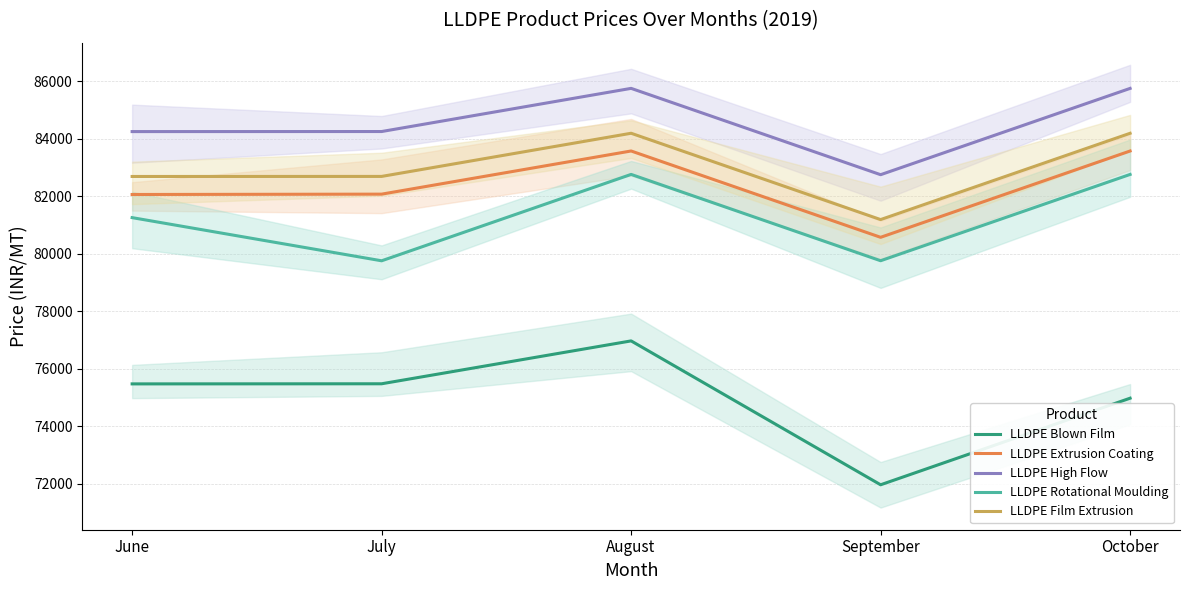

Between June and September, which is larger?

June